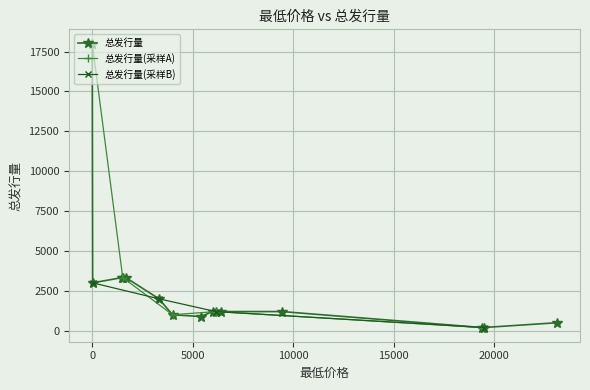

Which label corresponds to the smallest value in the chart?

19380